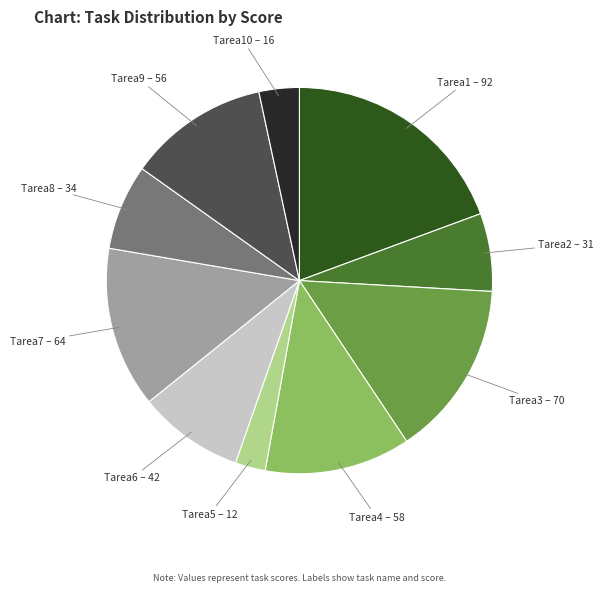

How many segments does this pie chart have?

10